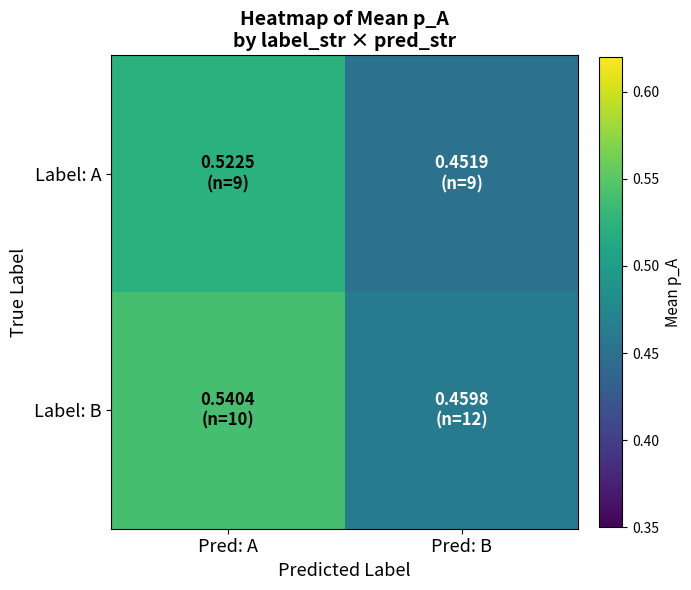

Reading left to right, extract all data points from this chart.

Label: A: Pred: A=0.5	Pred: B=0.5
Label: B: Pred: A=0.5	Pred: B=0.5